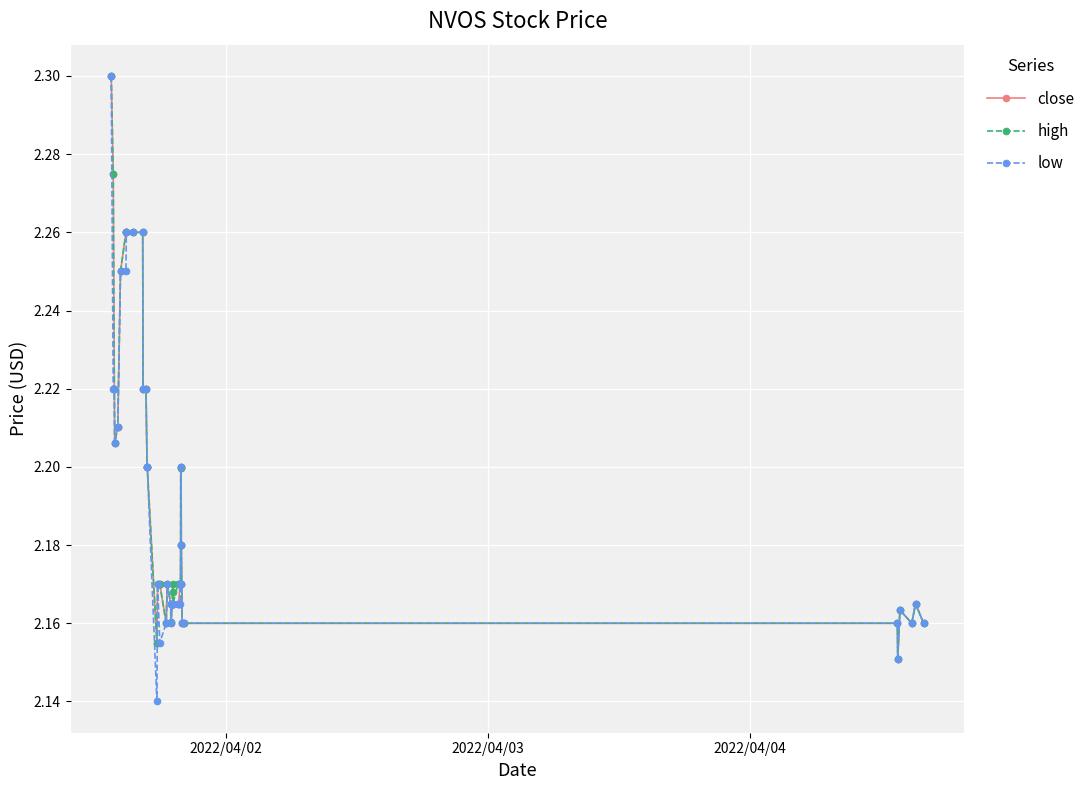

How many low values are between 2 and 3?

40